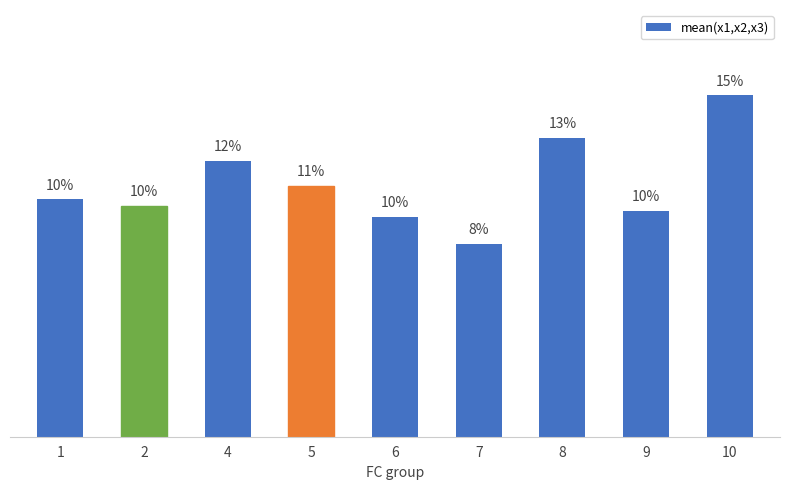

What is the sum of all values?

100.0